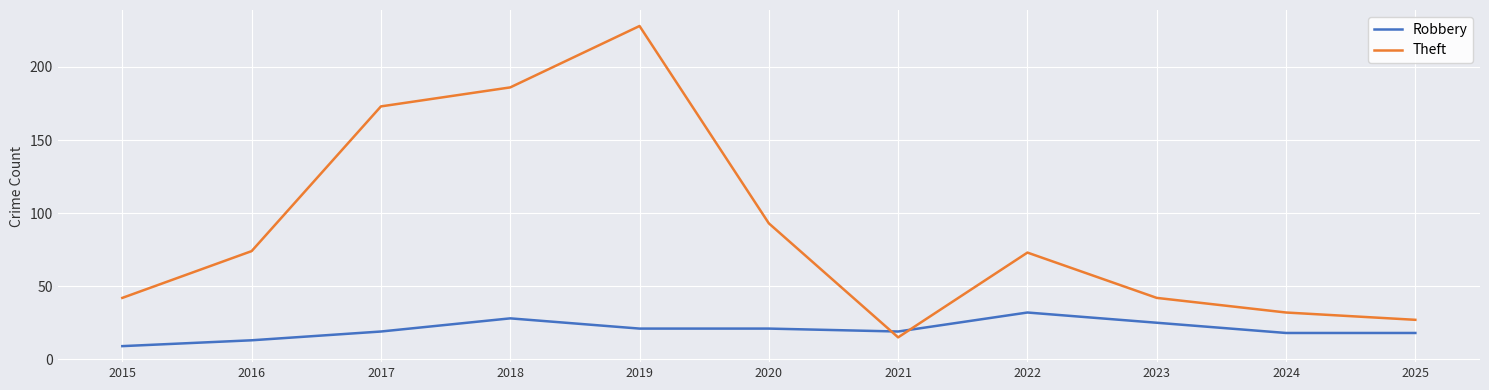

Reading right to left, transcribe all the data shown in this chart.

Robbery: 2025=18	2024=18	2023=25	2022=32	2021=19	2020=21	2019=21	2018=28	2017=19	2016=13	2015=9
Theft: 2025=27	2024=32	2023=42	2022=73	2021=15	2020=93	2019=228	2018=186	2017=173	2016=74	2015=42